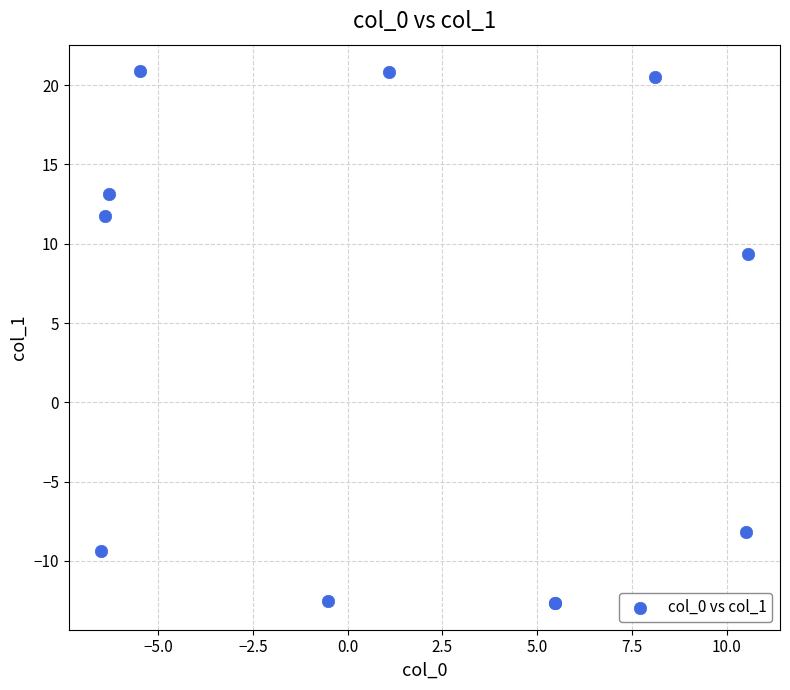

What Y value in the scatter plot is closest to 4?

9.3